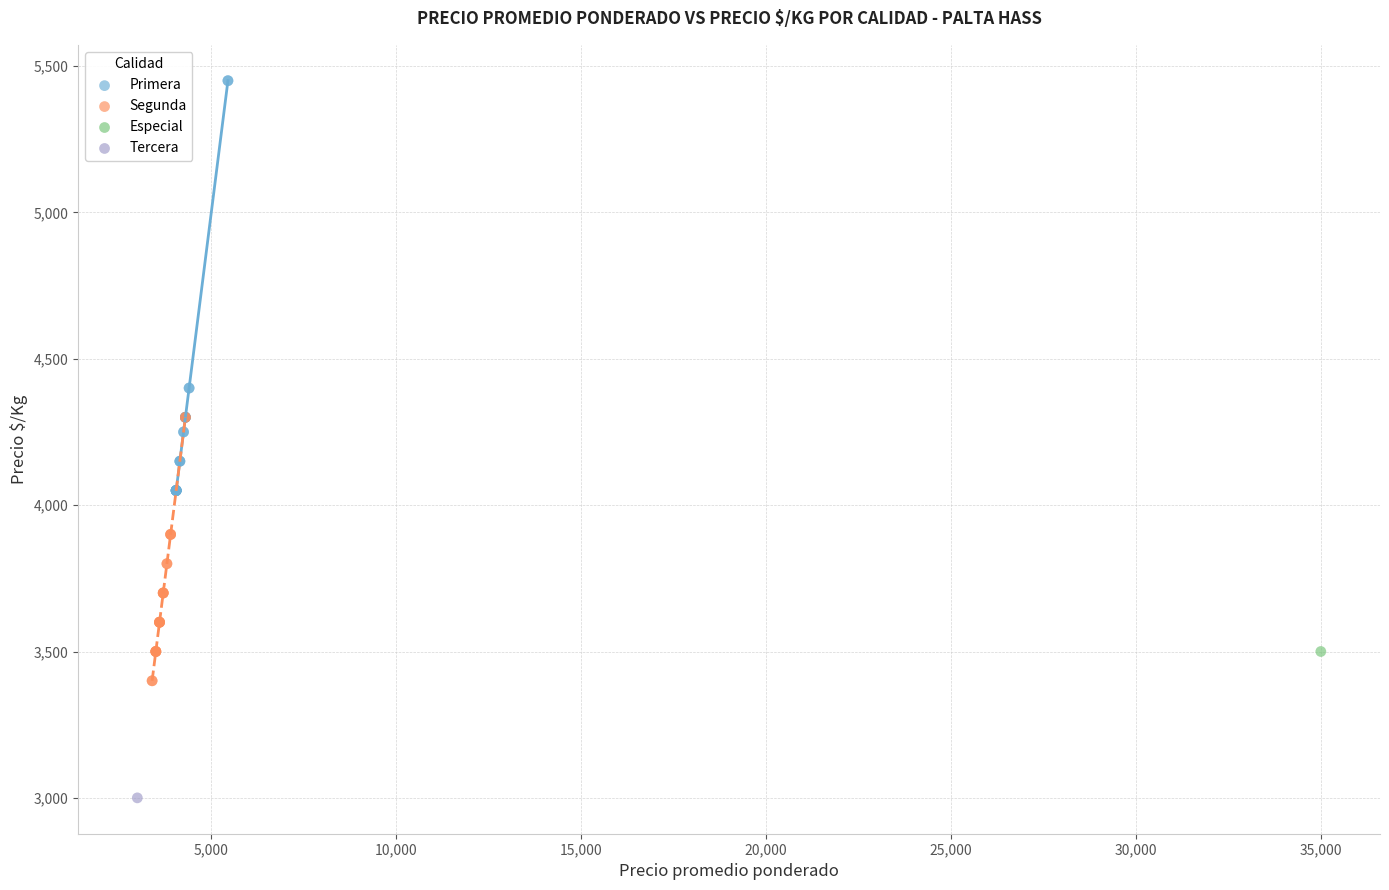

Which series contains the highest Y value?

Primera